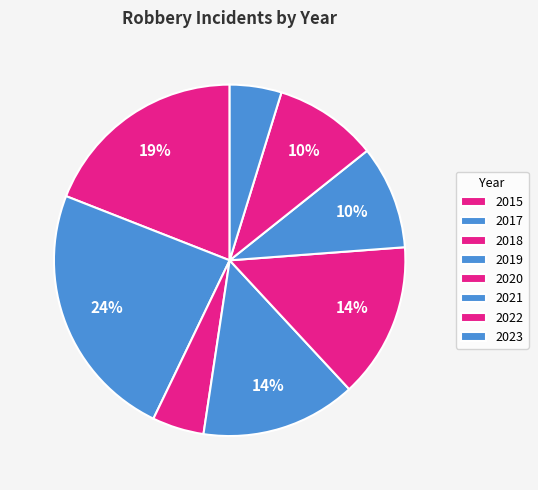

The 2015 slice represents 19% of the pie. True or false?

True